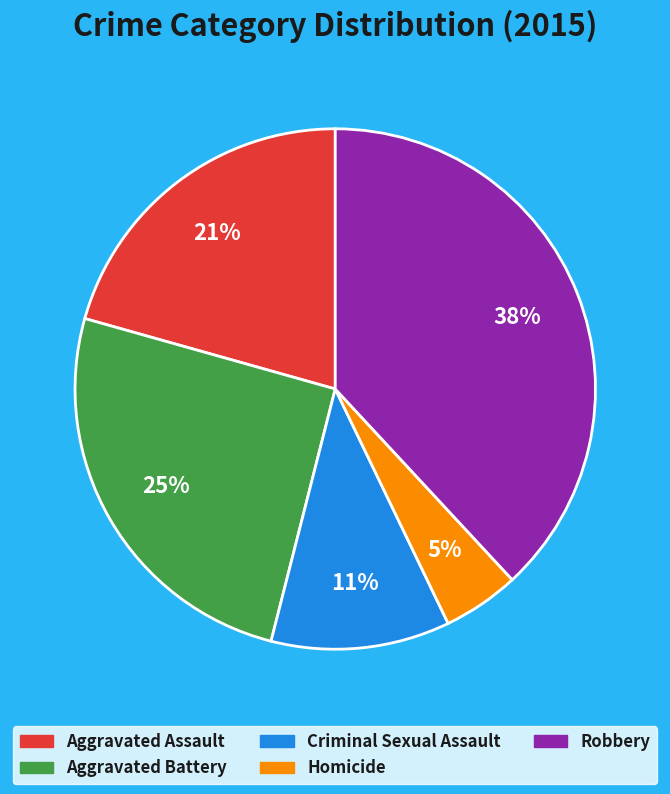

Is there a majority slice in this chart?

No